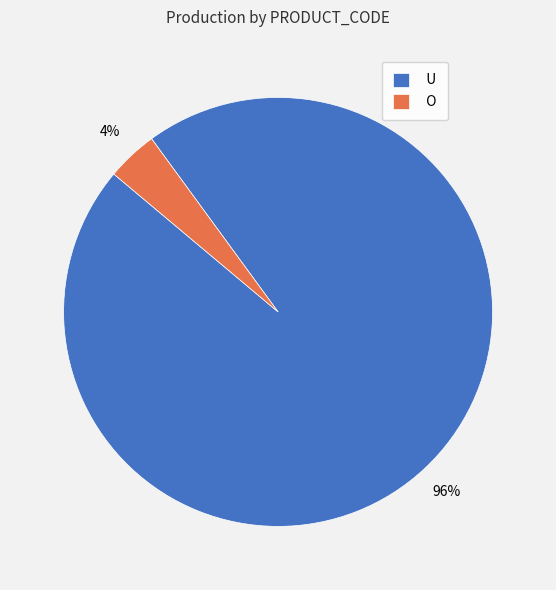

True or false: O accounts for 14% of the total.

False